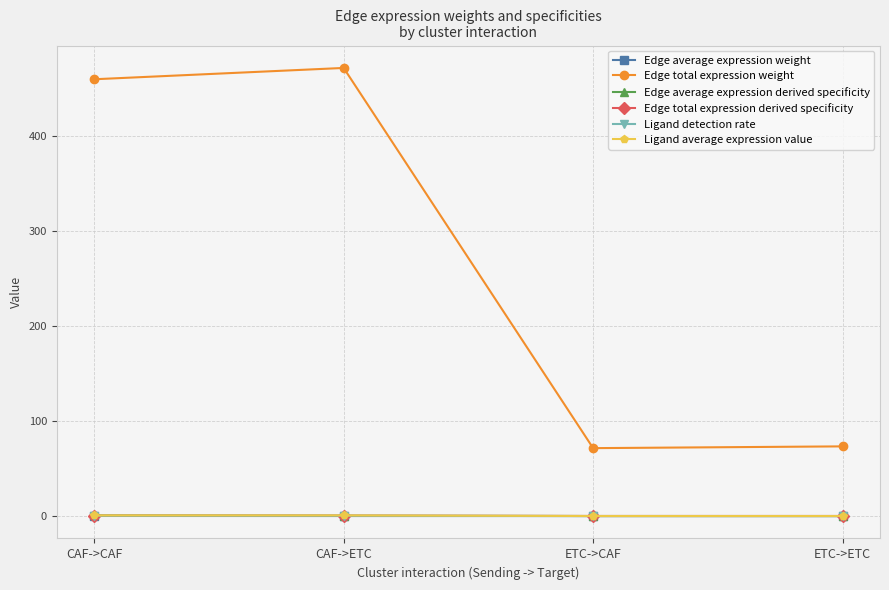

What is the maximum value shown in the chart?

472.1